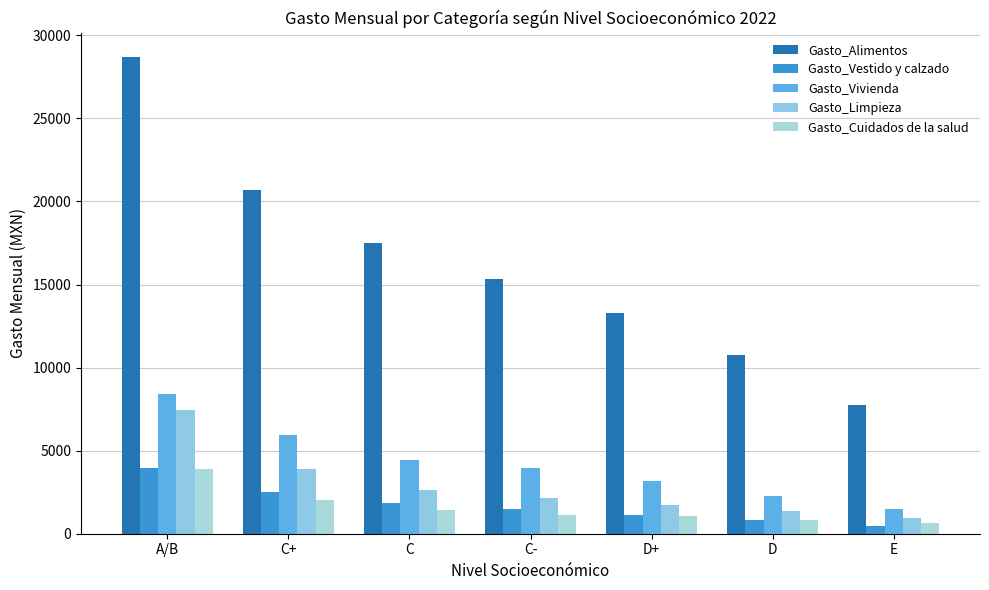

How many bars are there in each group?

5